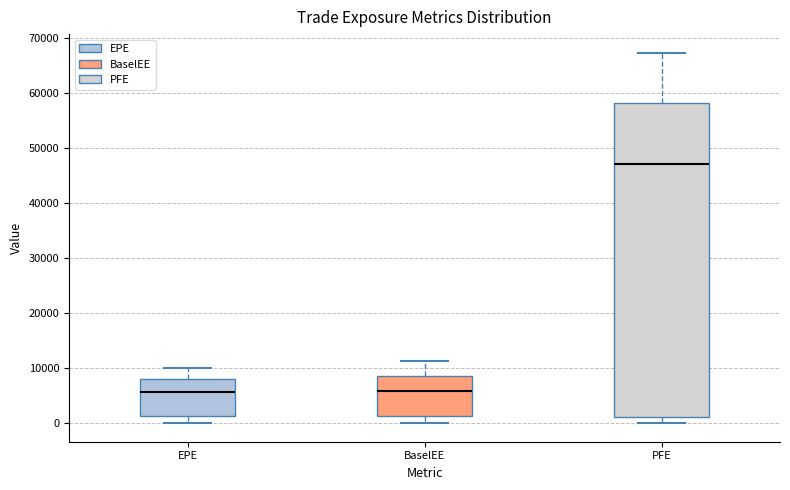

Reading left to right, transcribe this box plot: for each box, give where its median line is, the range the box spans, and where its two whiskers end, as read against the y-axis. The values are not printed on the chart, so give them approximately, as read against the axis.

EPE: median 6000, box 1000 to 8000, whiskers 0 to 10000
BaselEE: median 6000, box 1000 to 9000, whiskers 0 to 11000
PFE: median 47000, box 1000 to 58000, whiskers 0 to 67000